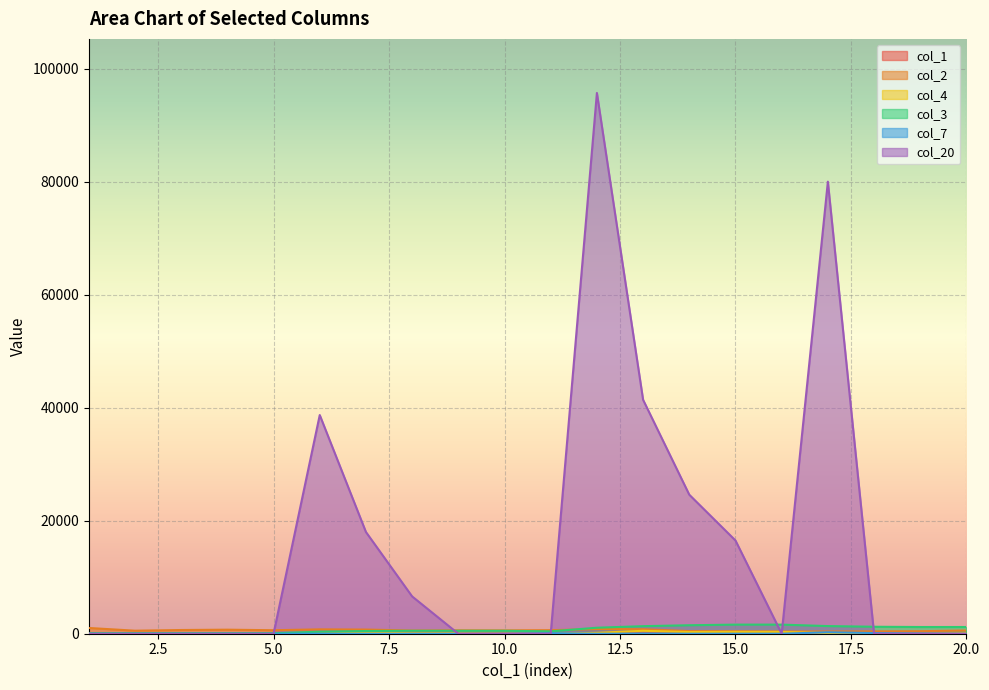

Where is the first local maximum for col_7?

11